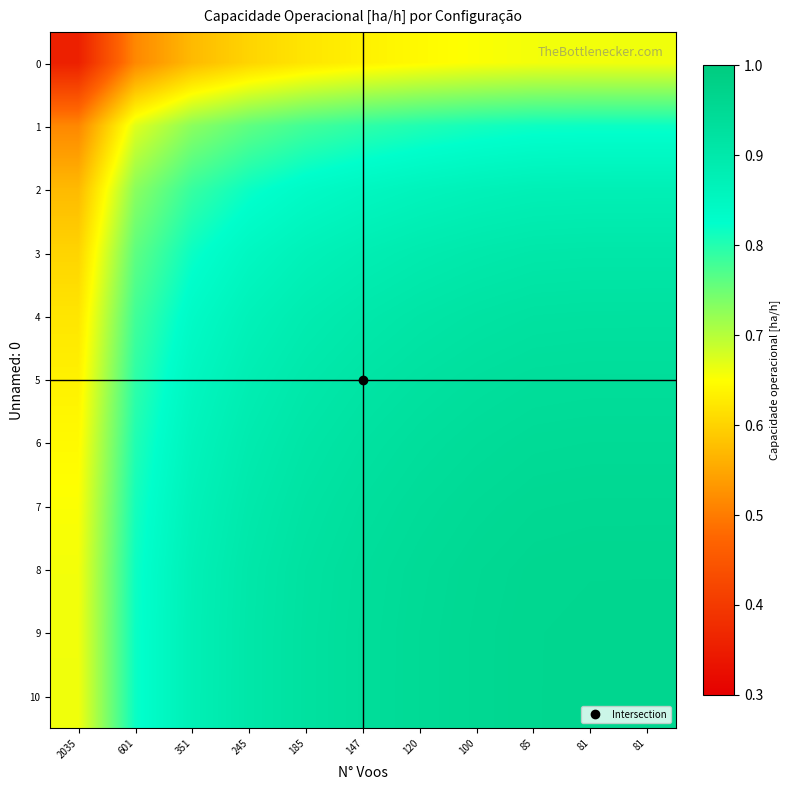

Which category has the highest value across all series?

81